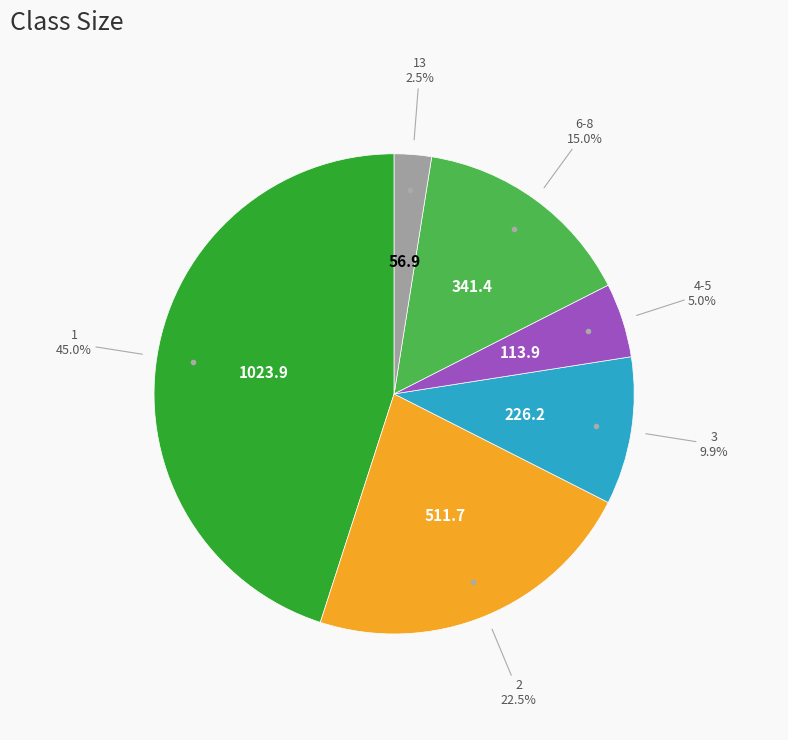

Is there any slice that represents more than half of the pie?

No